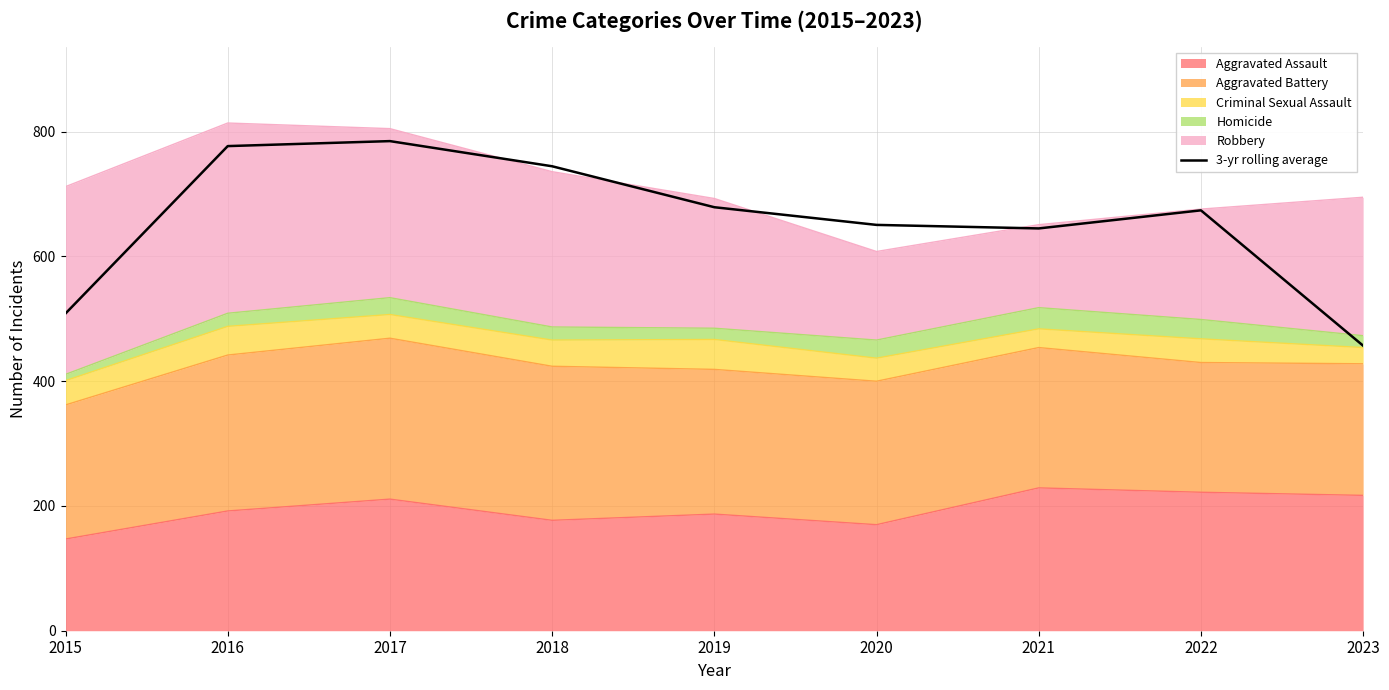

The chart shows a value of 1097.1 at 2018. True or false?

False